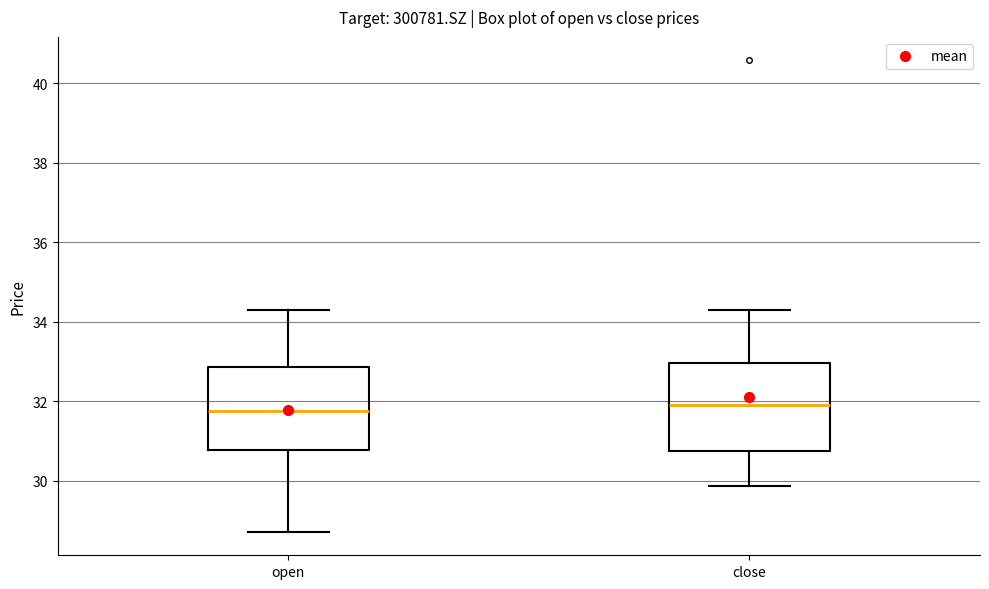

Reading left to right, transcribe this box plot: for each box, give where its median line is, the range the box spans, and where its two whiskers end, as read against the y-axis. The values are not printed on the chart, so give them approximately, as read against the axis.

open: median 31.8, box 30.8 to 32.8, whiskers 28.8 to 34.2
close: median 32.0, box 30.8 to 33.0, whiskers 29.8 to 34.2